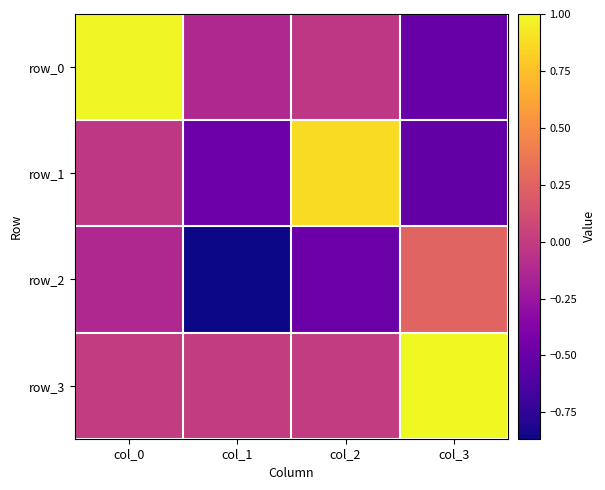

How many row_3 values are between 0 and 1?

4